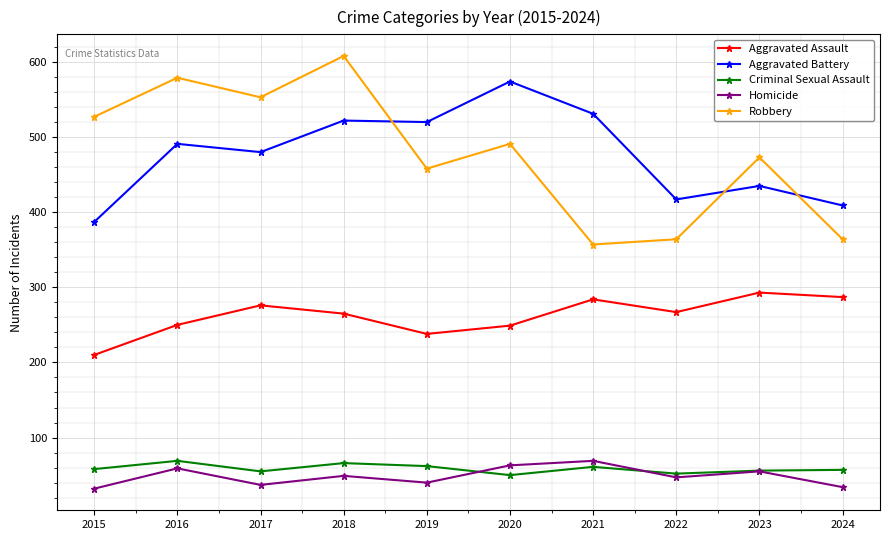

What is the spread (max minus min) of values at 2016?

520